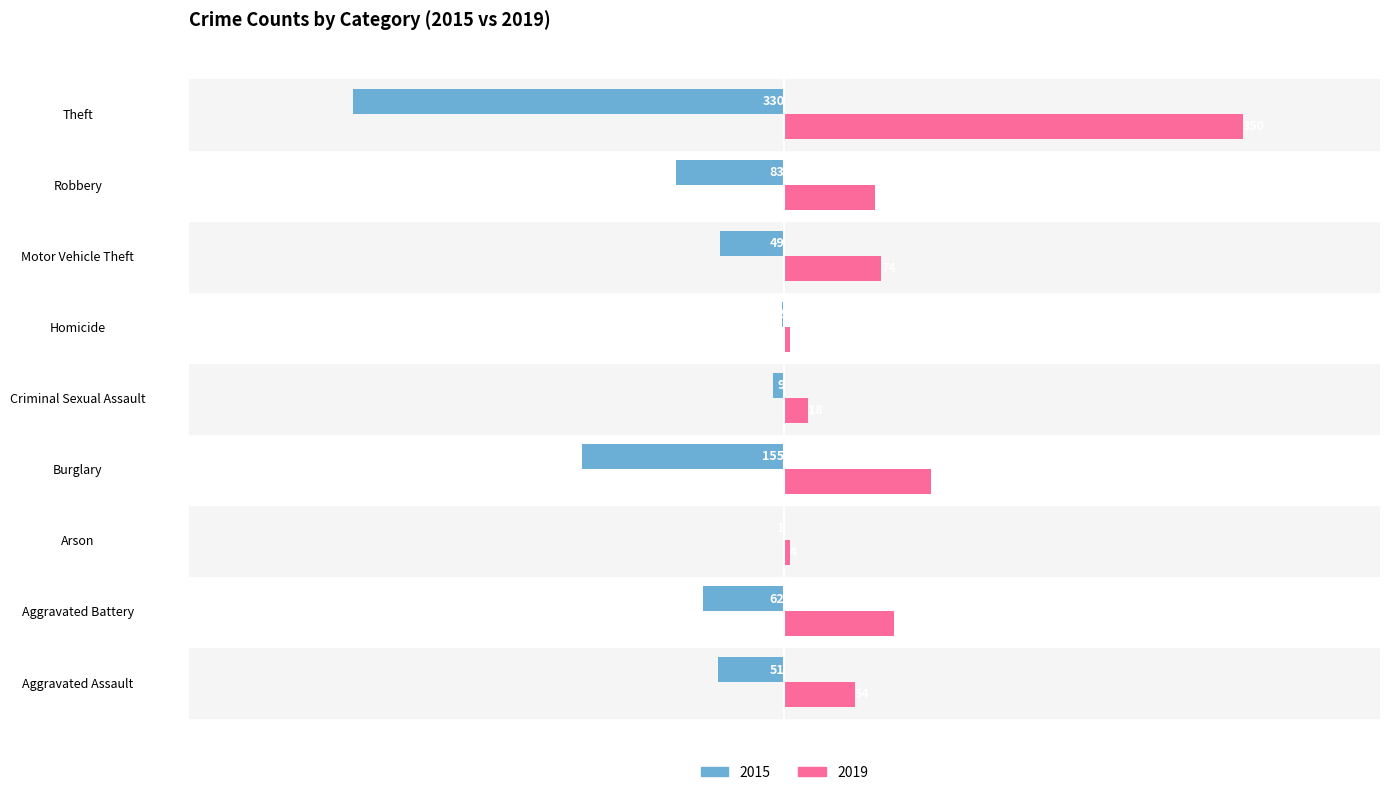

Which series changed the most between Aggravated Battery and Arson?

2019